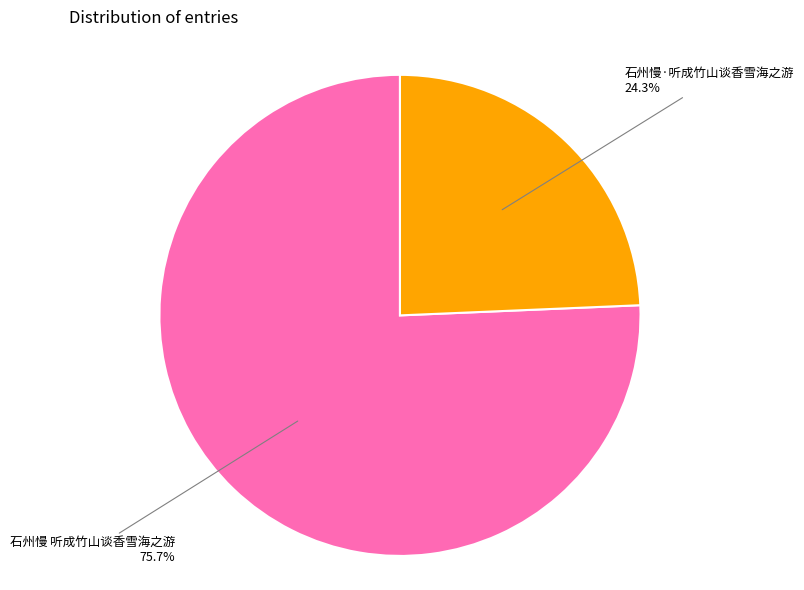

Is there any slice that represents more than half of the pie?

Yes